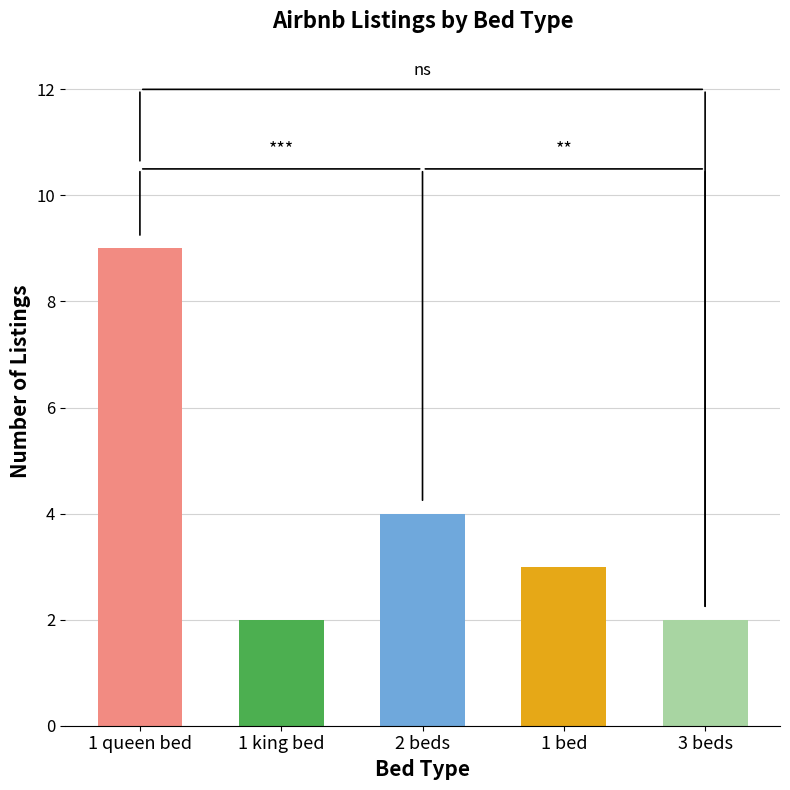

What is the maximum value shown in the chart?

9